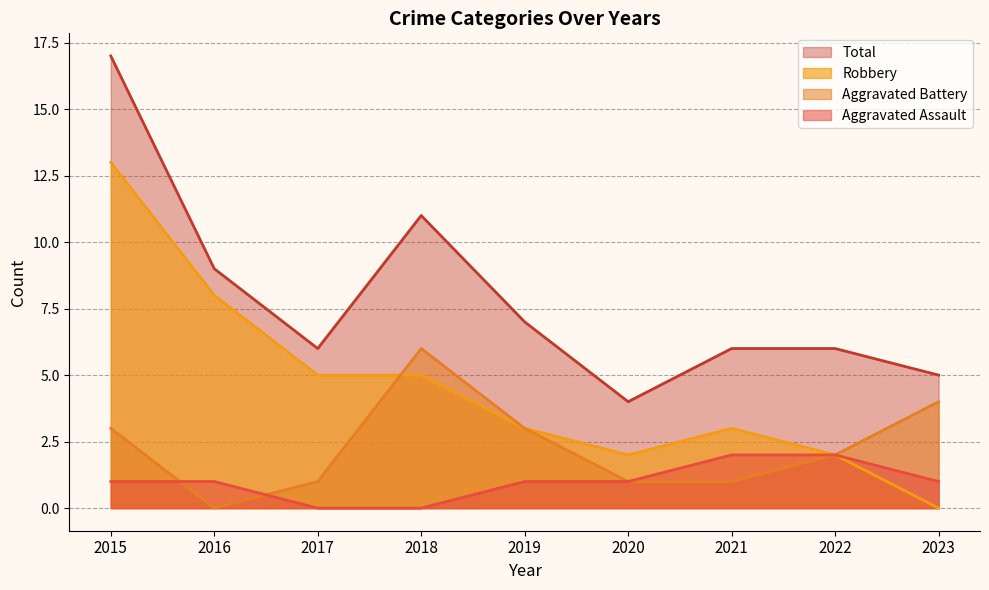

Count the number of data series in this chart.

4